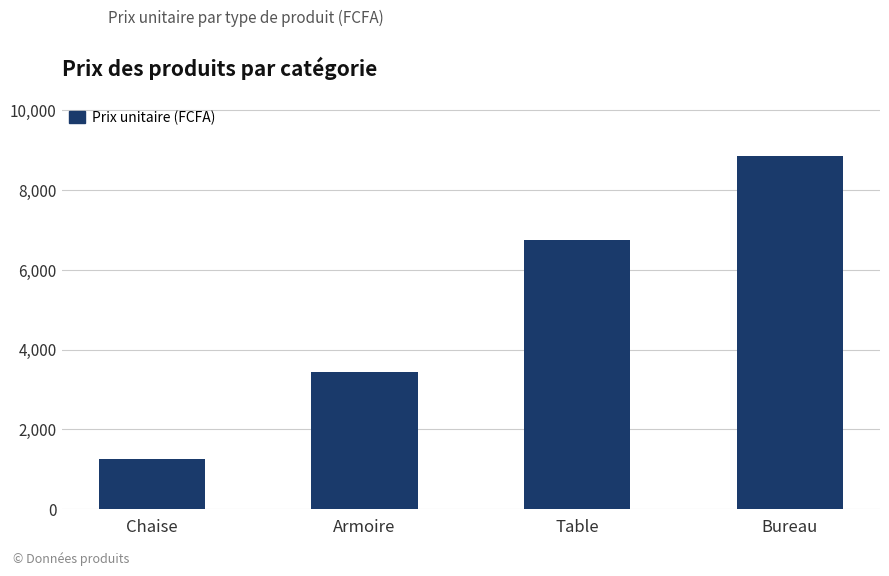

Which category has the highest value across all series?

Bureau